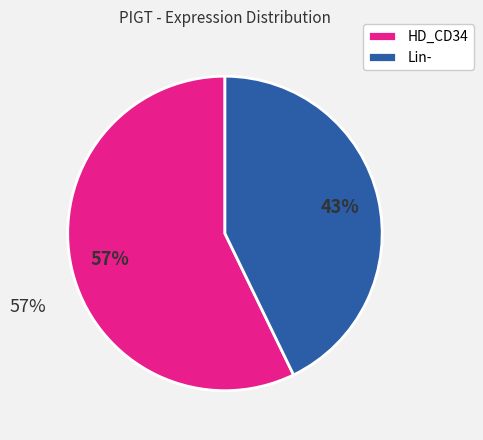

True or false: HD_CD34 accounts for 69% of the total.

False